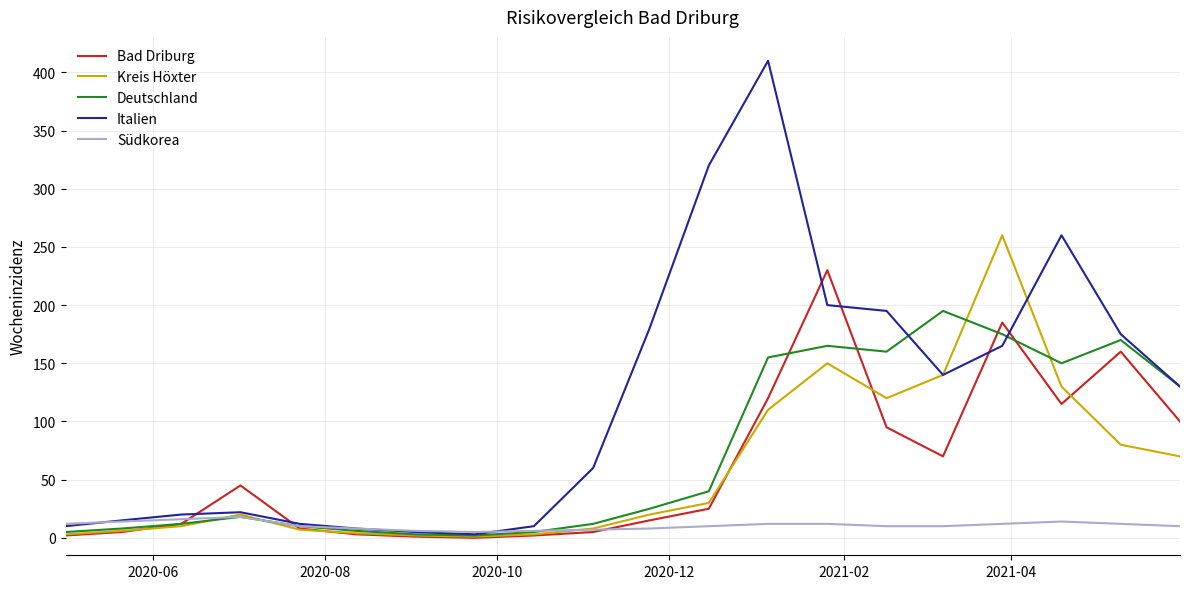

What is the greatest value displayed?

410